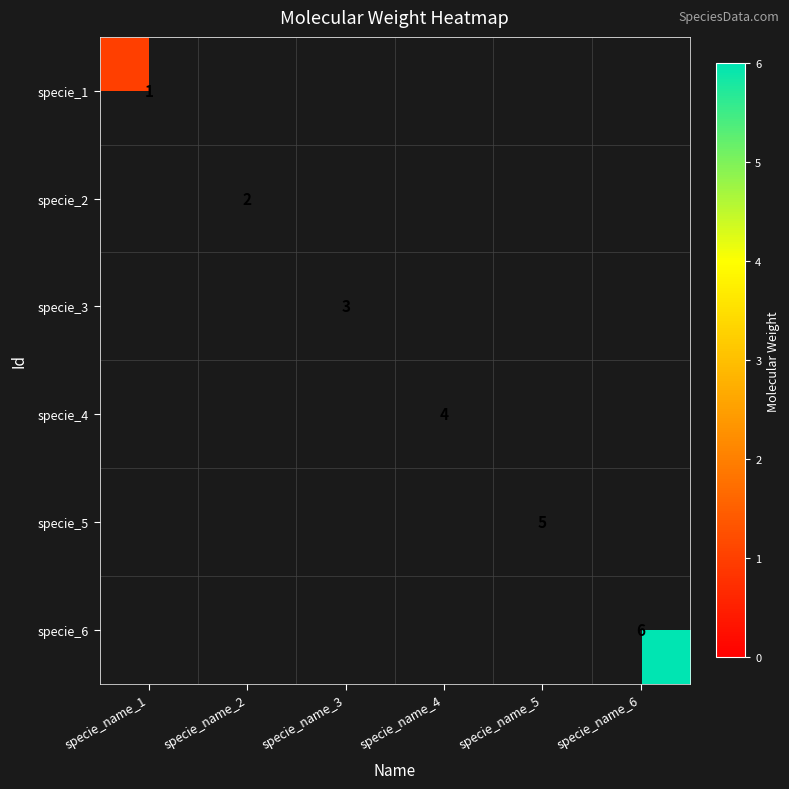

True or false: specie_2 has a value of 4 at specie_name_2.

False